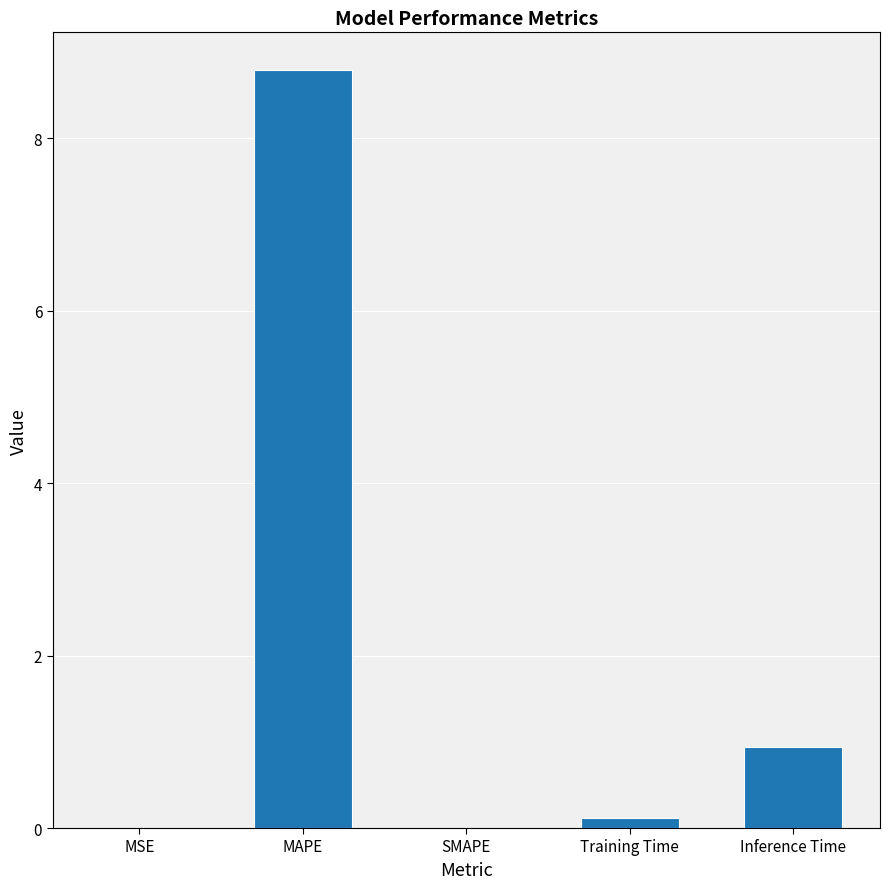

What value does the data have at MAPE?

8.8